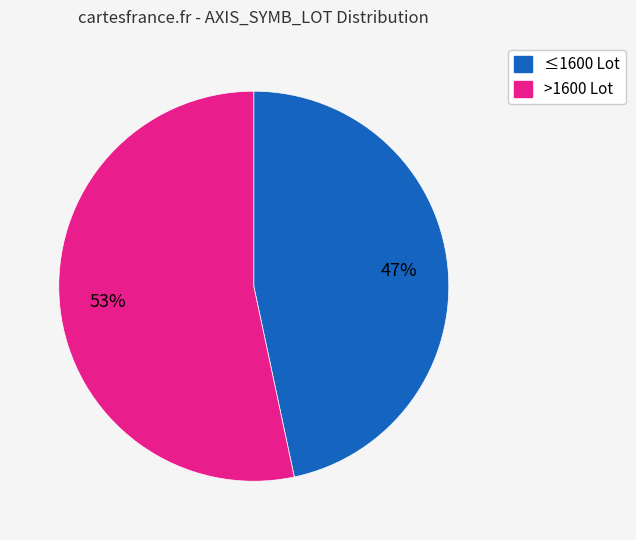

Is there any slice that represents more than half of the pie?

Yes